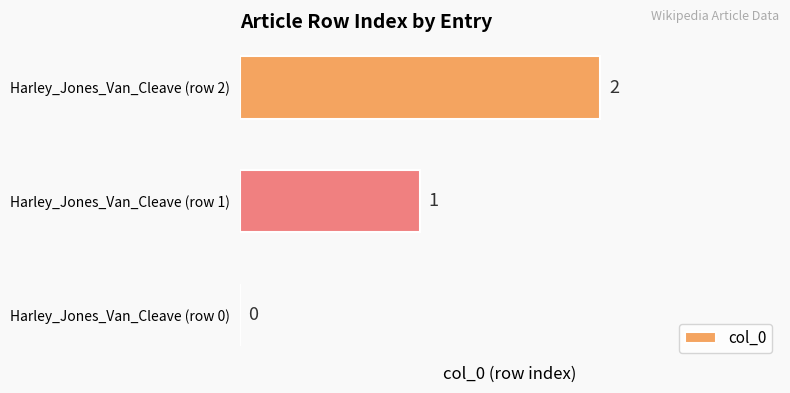

The value at Harley_Jones_Van_Cleave (row 0) is -1. True or false?

False